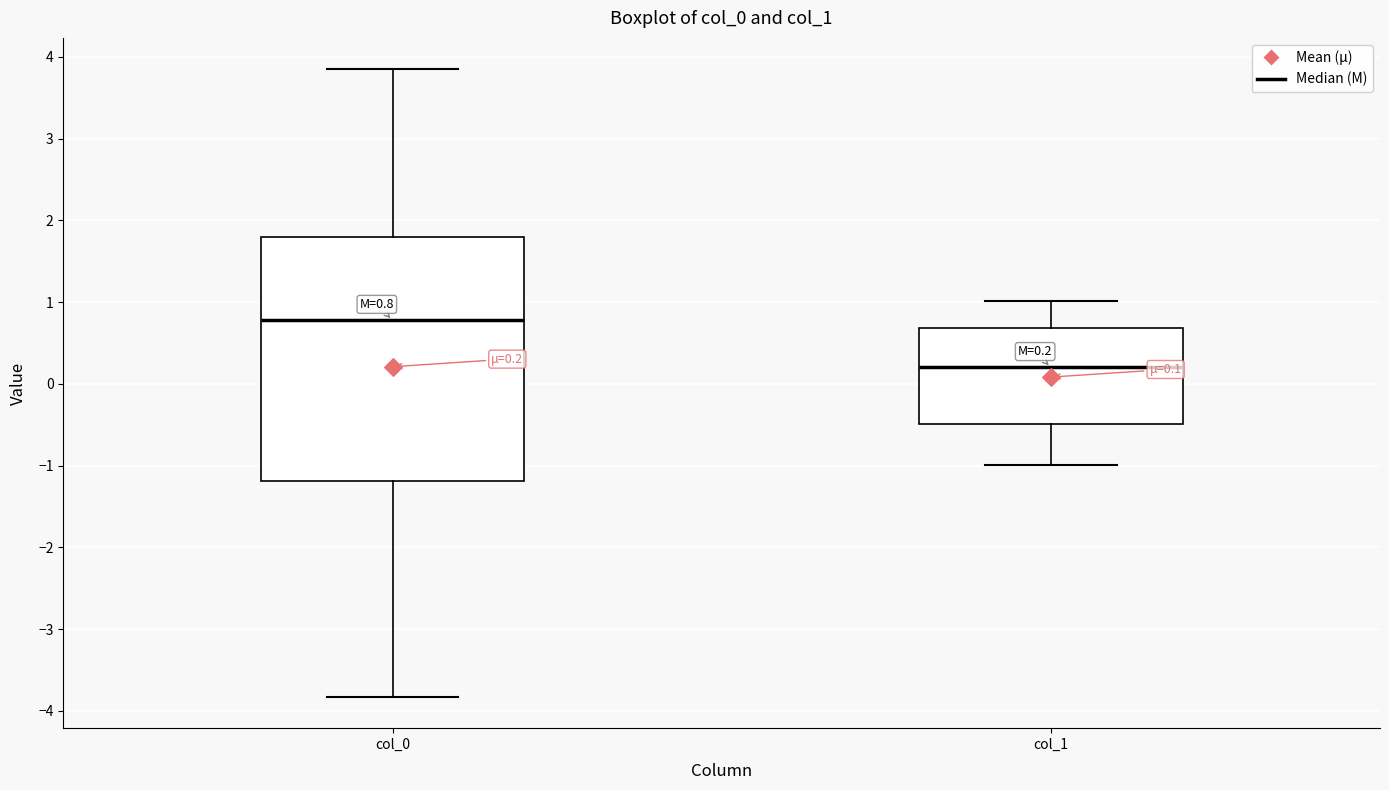

Which box is the tallest, from its lower edge to its upper edge?

col_0